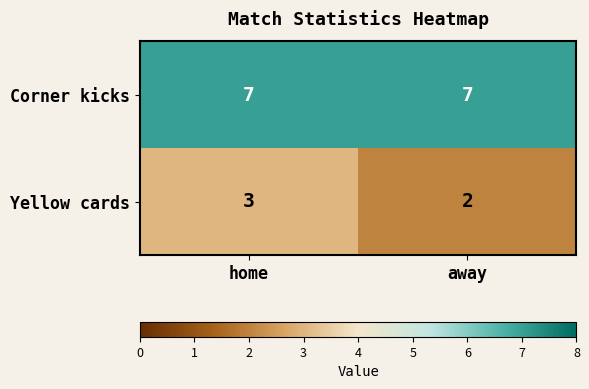

Reading right to left, list all the values displayed in this chart.

Corner kicks: 7	7
Yellow cards: 2	3